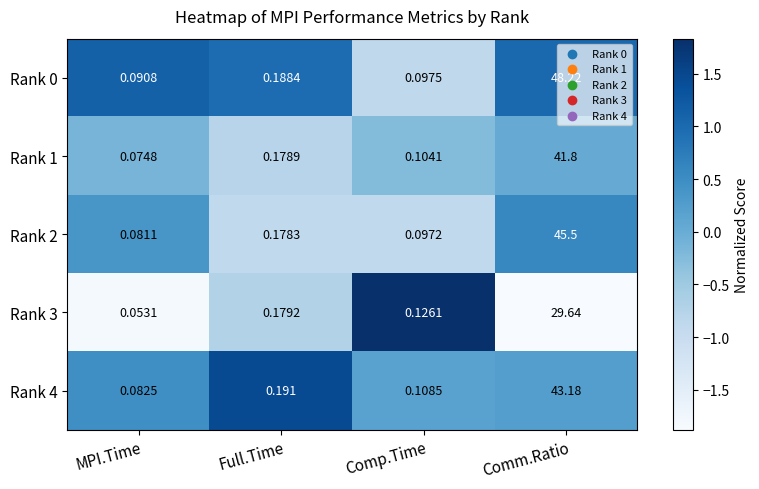

At which label does Rank 1 reach its minimum?

MPI.Time